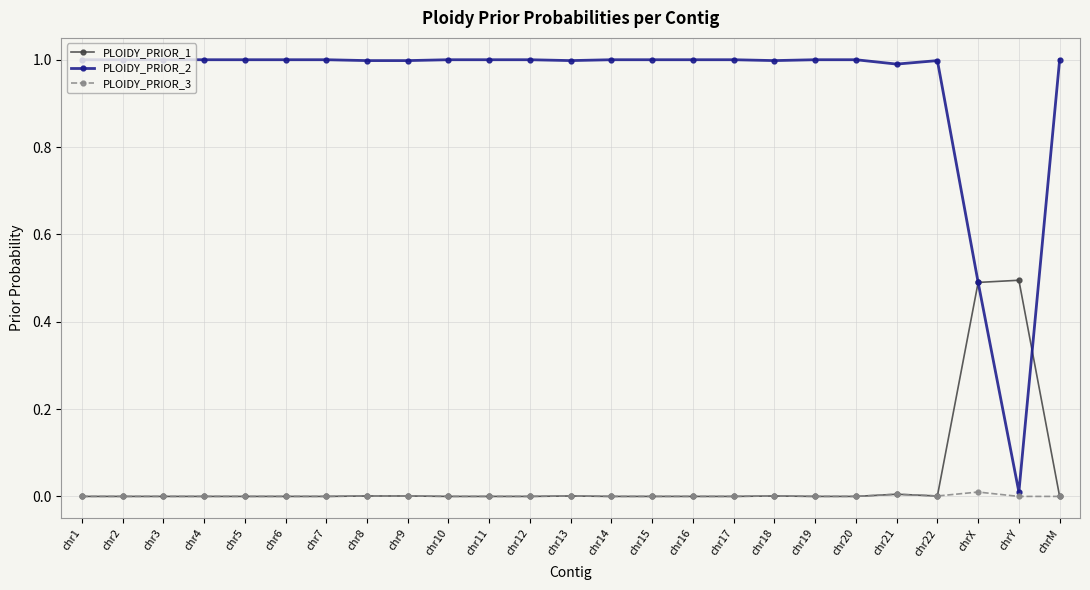

The value of PLOIDY_PRIOR_3 at chr14 is 0.0. True or false?

True